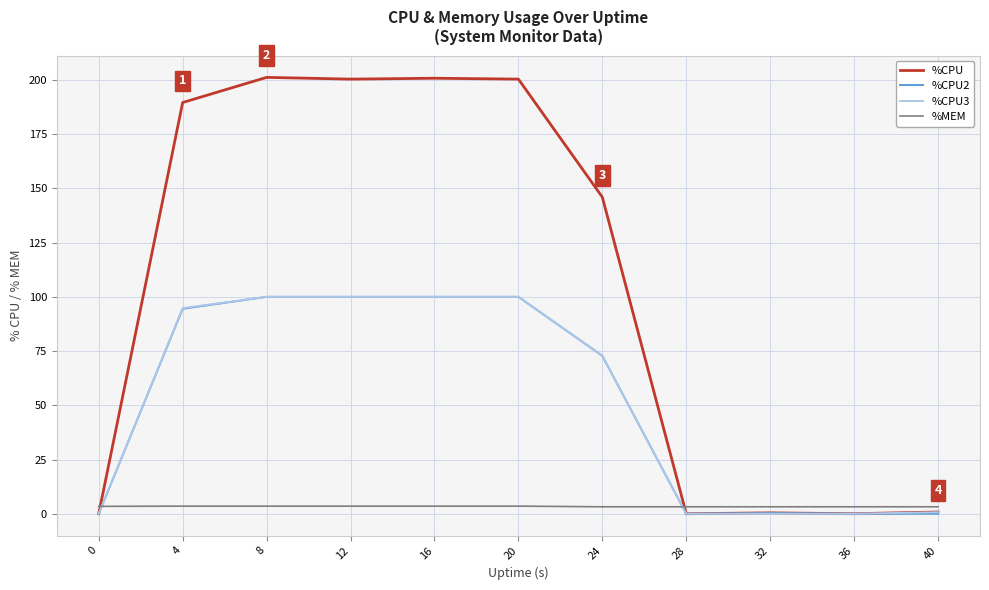

Between 20 and 24, which series saw the biggest shift?

%CPU